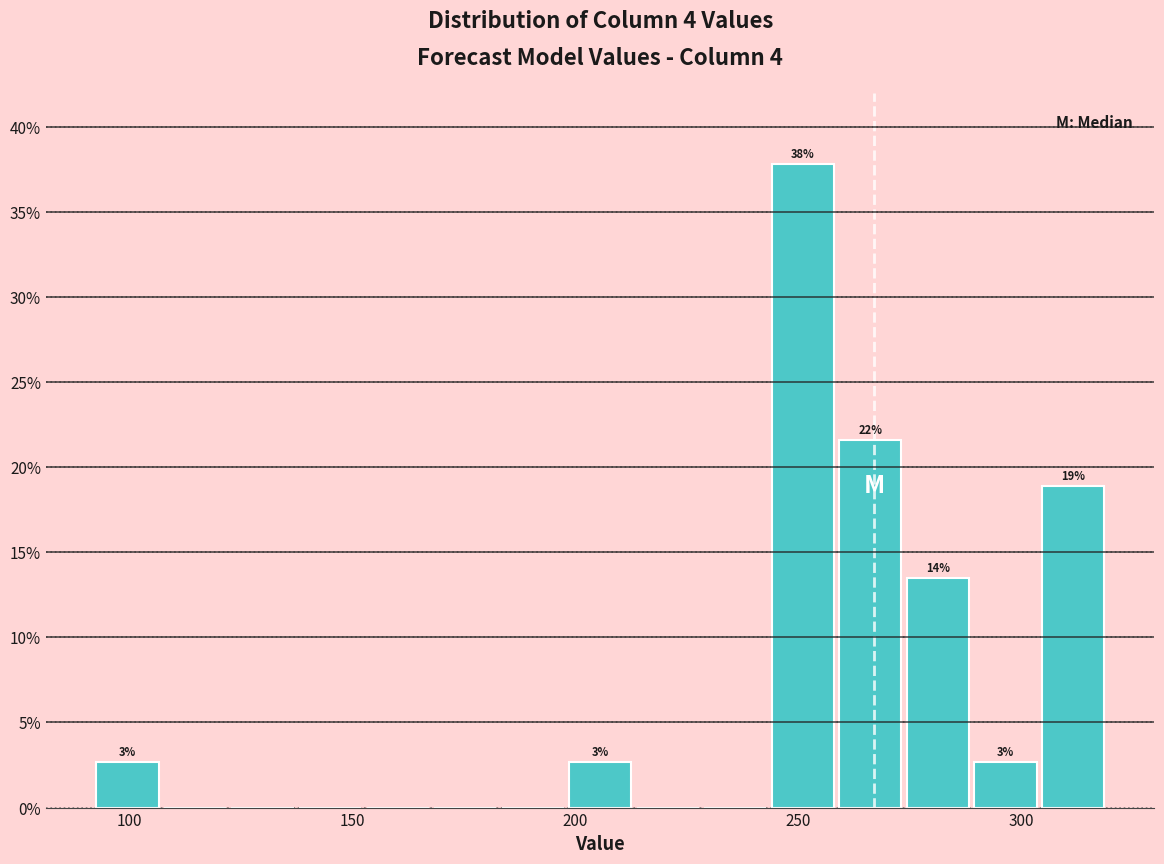

Around what value on the x-axis is the tallest bar? Give the approximate position of its centre, as read against the axis.

250